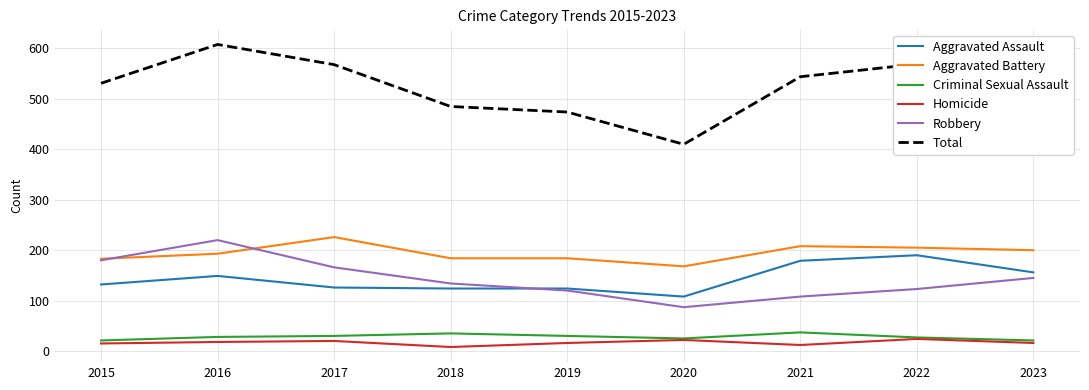

Which series has the widest spread of values?

Total